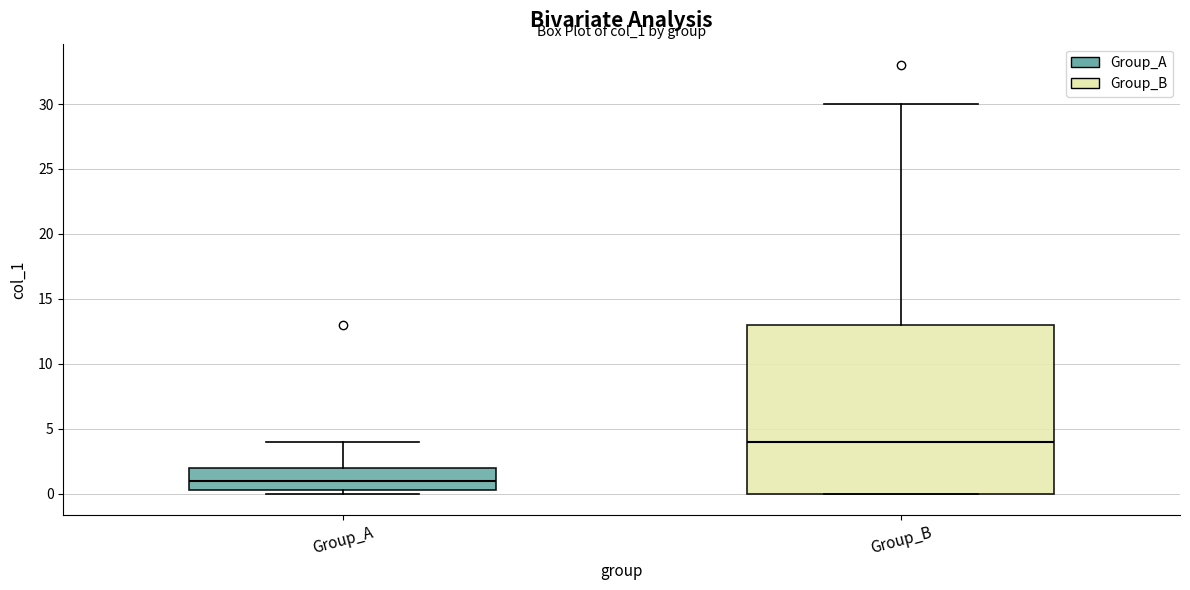

Reading left to right, read every box against the y-axis: the position of its median line, the range the box covers, and the ends of its whiskers. The values are not printed on the chart, so give them approximately, as read against the axis.

Group_A: median 1.0, box 0.5 to 2.0, whiskers 0.0 to 4.0
Group_B: median 4.0, box 0.0 to 13.0, whiskers 0.0 to 30.0